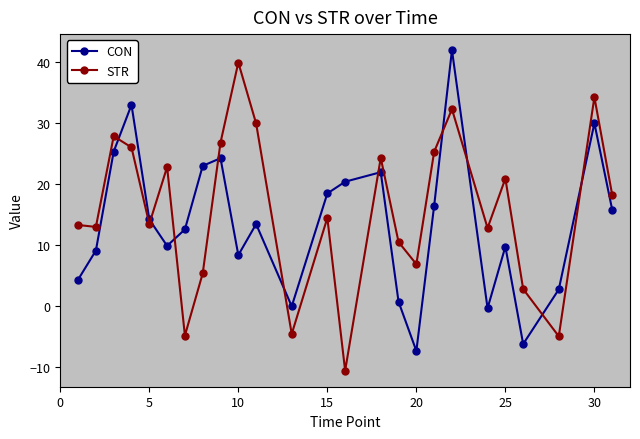

How many categories are shown in the chart?

25